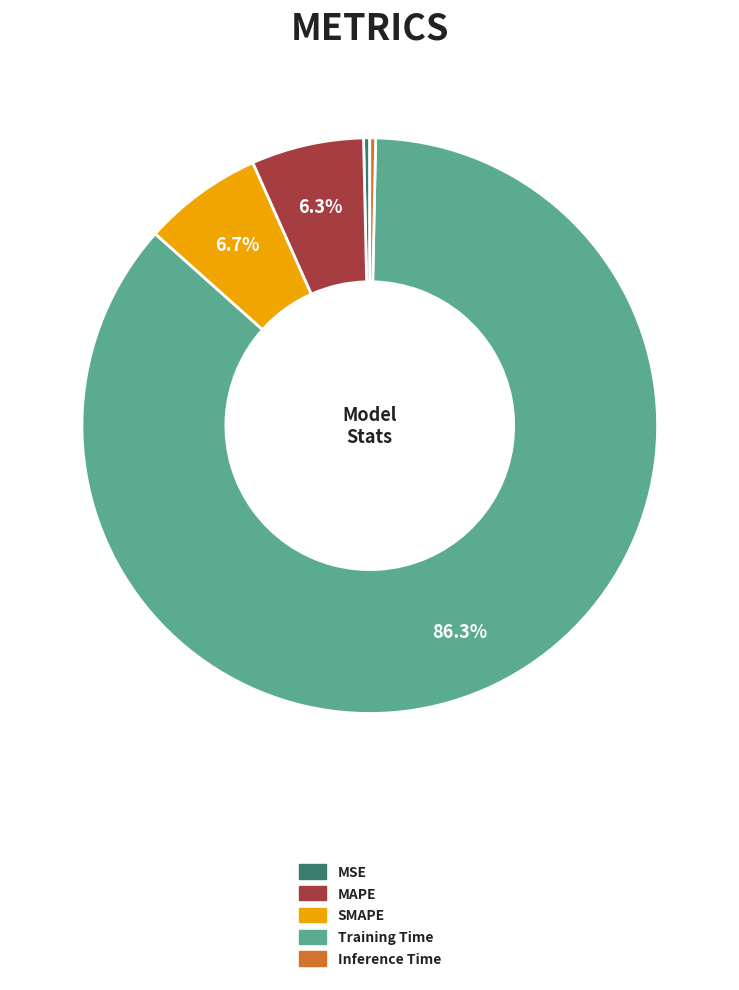

To the nearest percent, what is the difference between the SMAPE and Training Time slice percentages?

80%